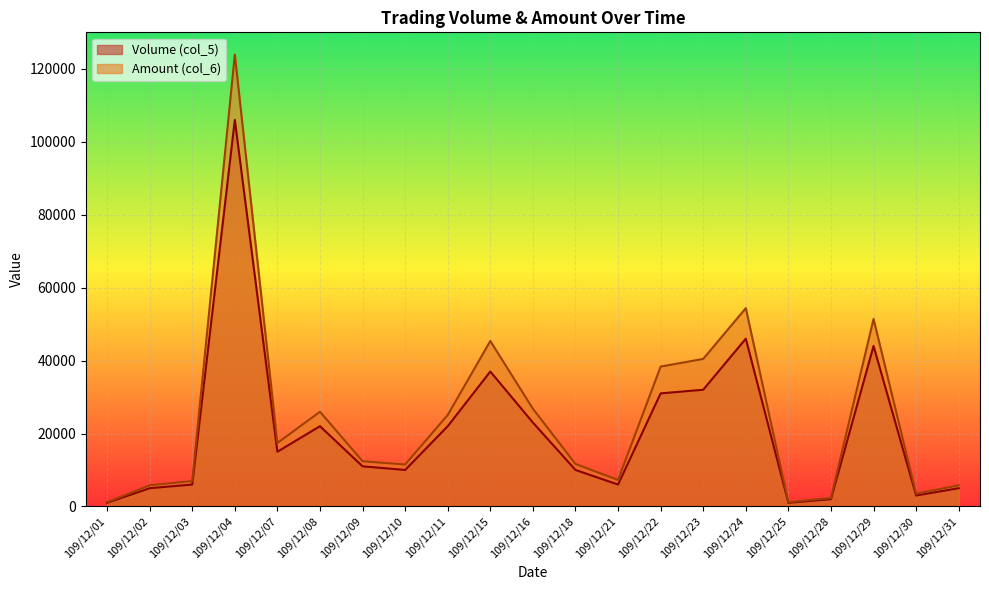

Where is Volume (col_5) nearest to the value 53500?

109/12/24